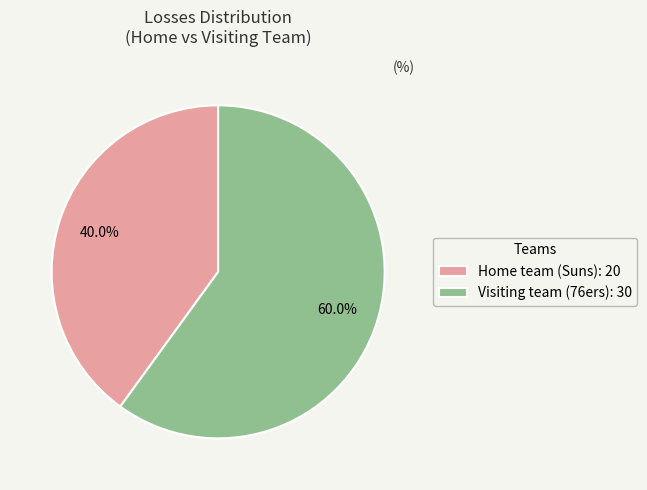

To the nearest percent, what is the difference between the Home team (Suns) and Visiting team (76ers) slice percentages?

20%